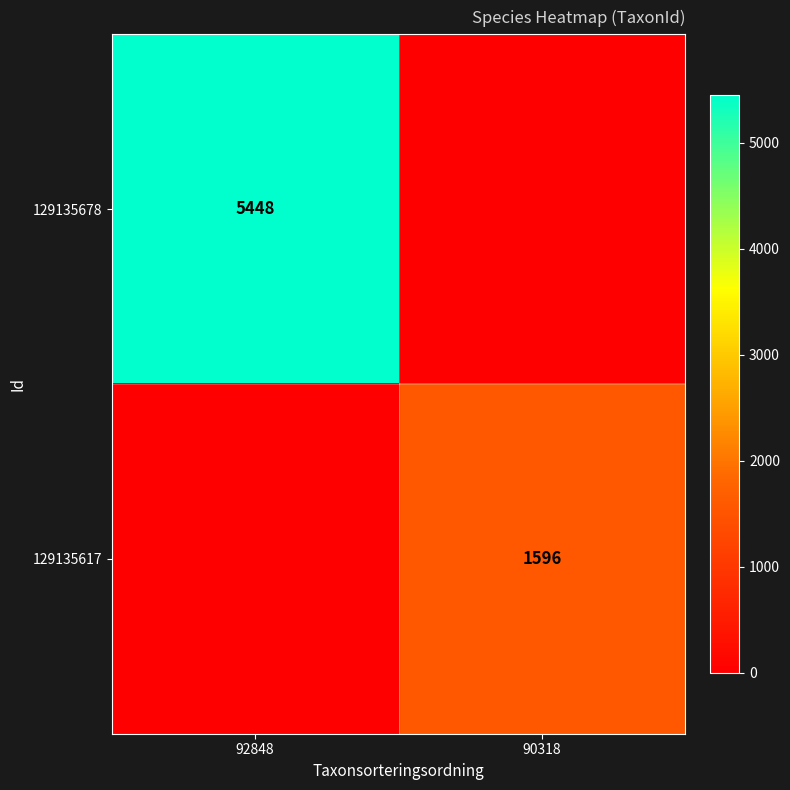

True or false: 129135678 has a value of 5448 at 92848.

True